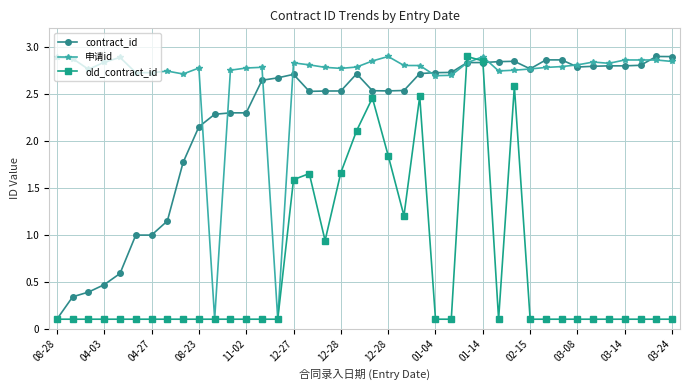

What is the value of the old_contract_id point at the 1st from the left?

0.1